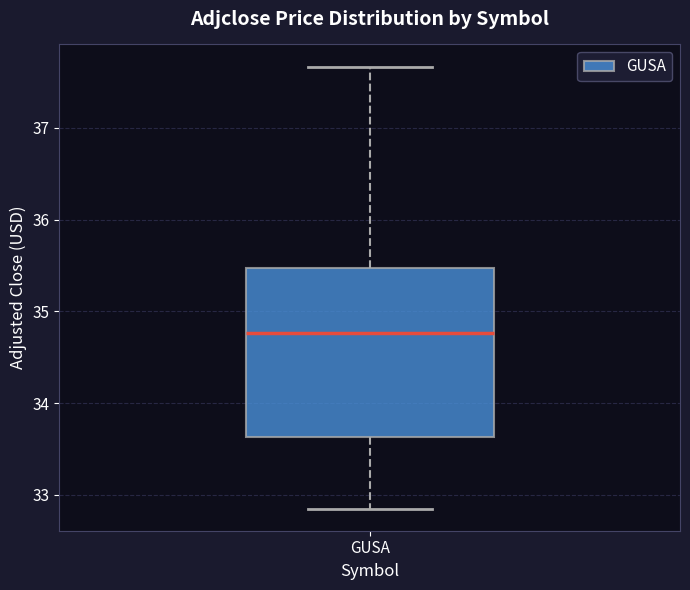

Where is the lower edge of the box for GUSA on the y-axis? The values are not printed on the chart, so give them approximately, as read against the axis.

33.6